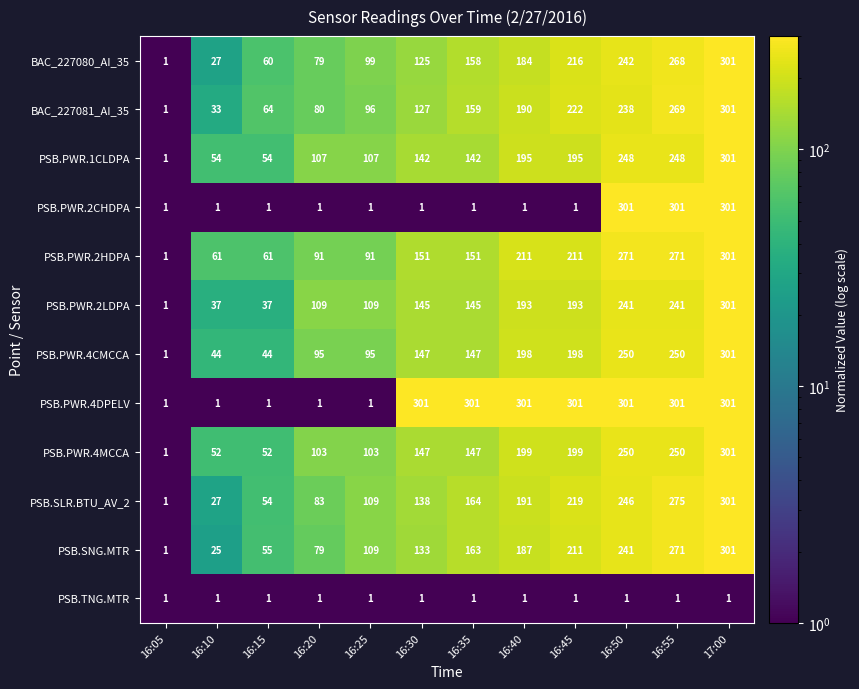

Which category has the highest value in the BAC_227081_AI_35 series?

17:00